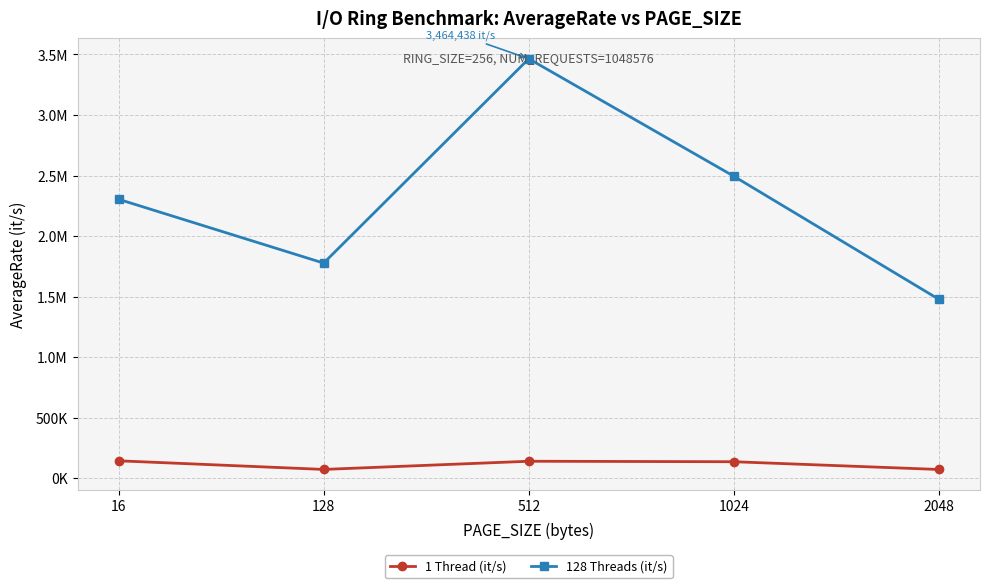

What are all the series names shown in the legend?

1 Thread (it/s), 128 Threads (it/s)